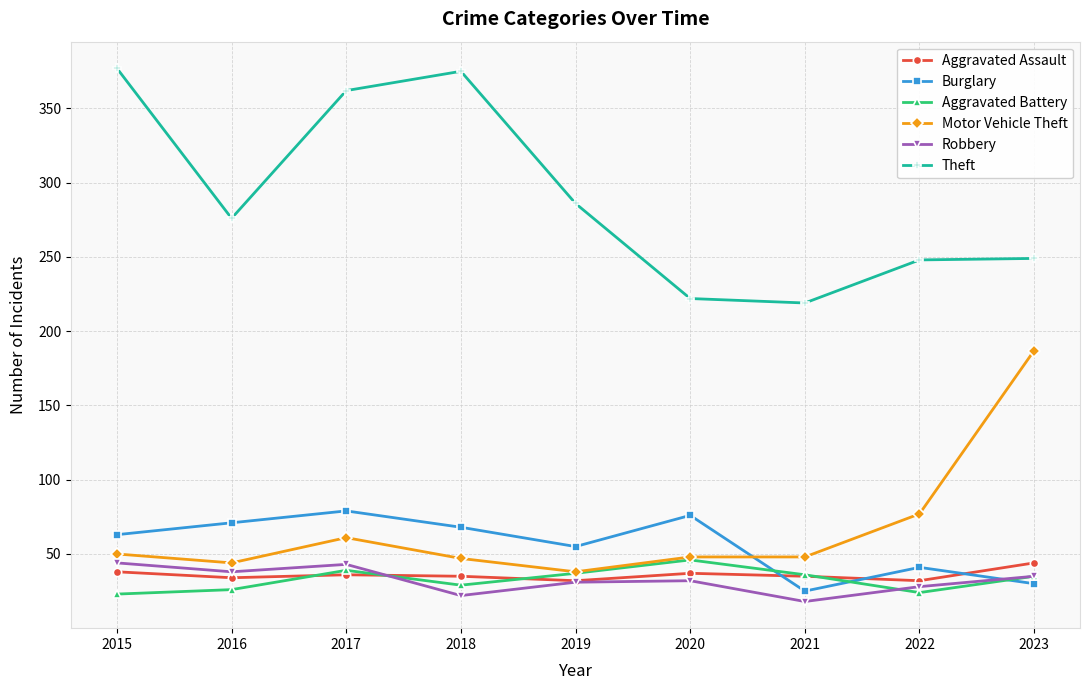

Where is the first local maximum for Motor Vehicle Theft?

2017